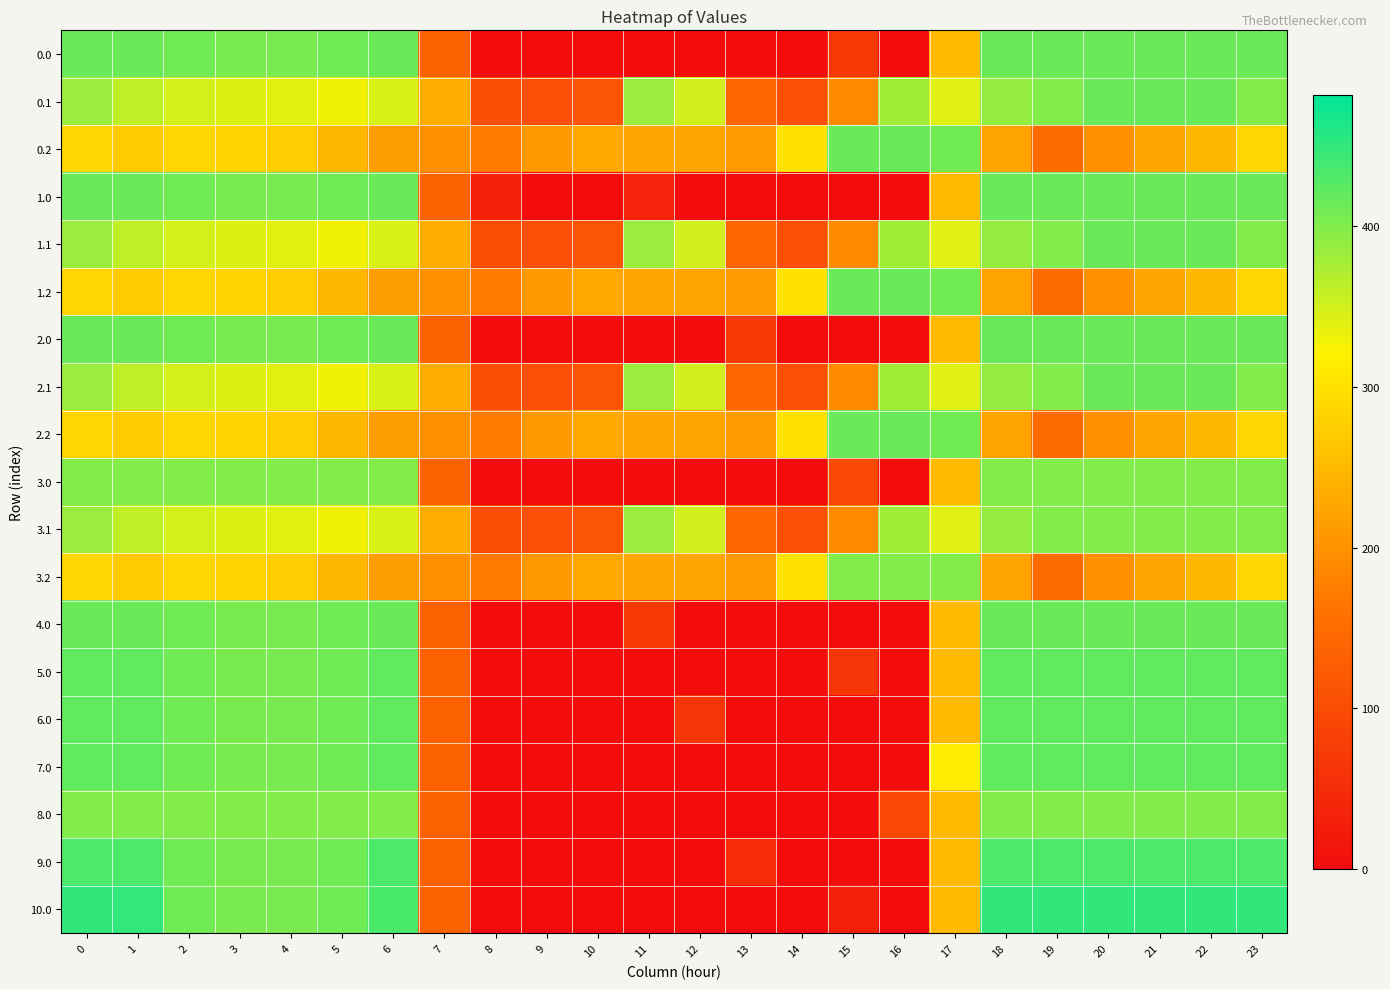

Rank the series at 18 from lowest to highest value.

0.2, 1.2, 2.2, 3.2, 0.1, 1.1, 2.1, 3.1, 3.0, 8.0, 0.0, 1.0, 2.0, 4.0, 5.0, 6.0, 7.0, 9.0, 10.0